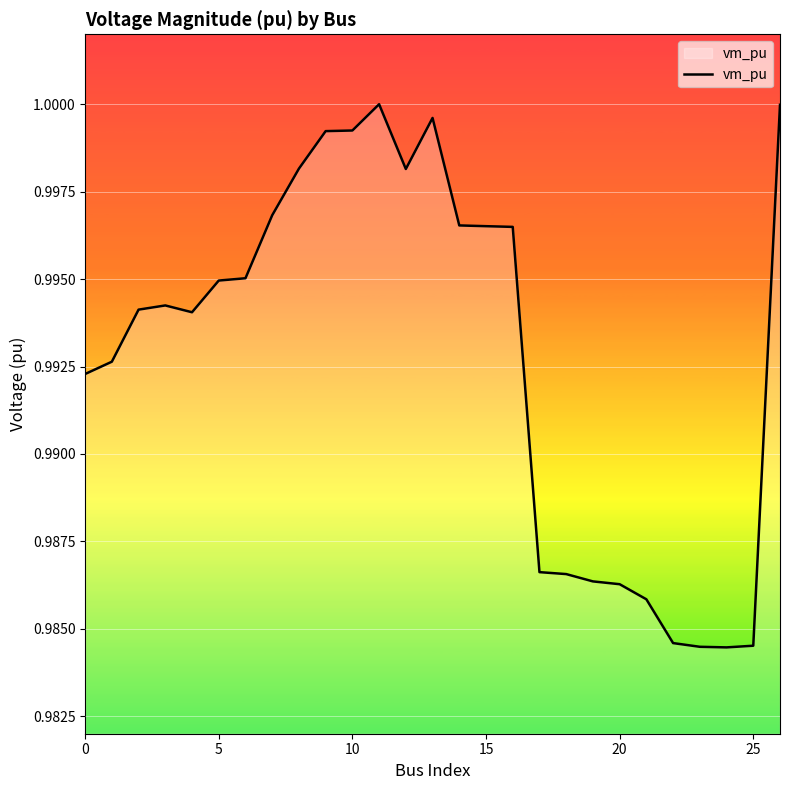

What is the greatest value displayed?

1.0